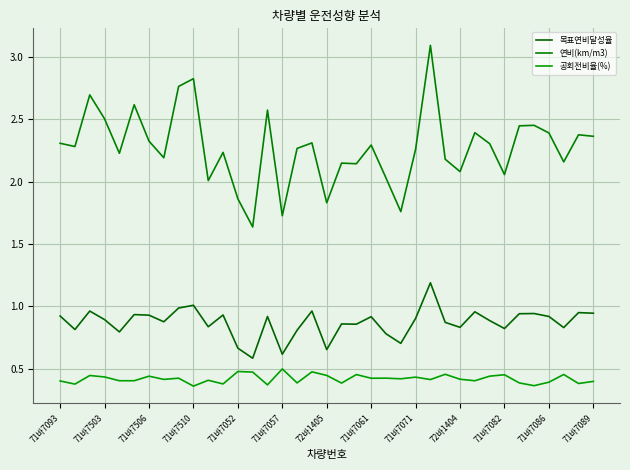

True or false: 공회전비율(%) and 연비(km/m3) intersect in this chart.

False